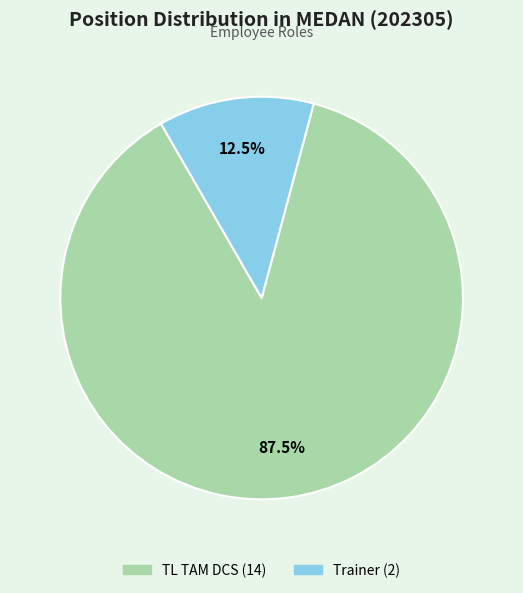

How much of the chart is everything except Trainer?

87.5%